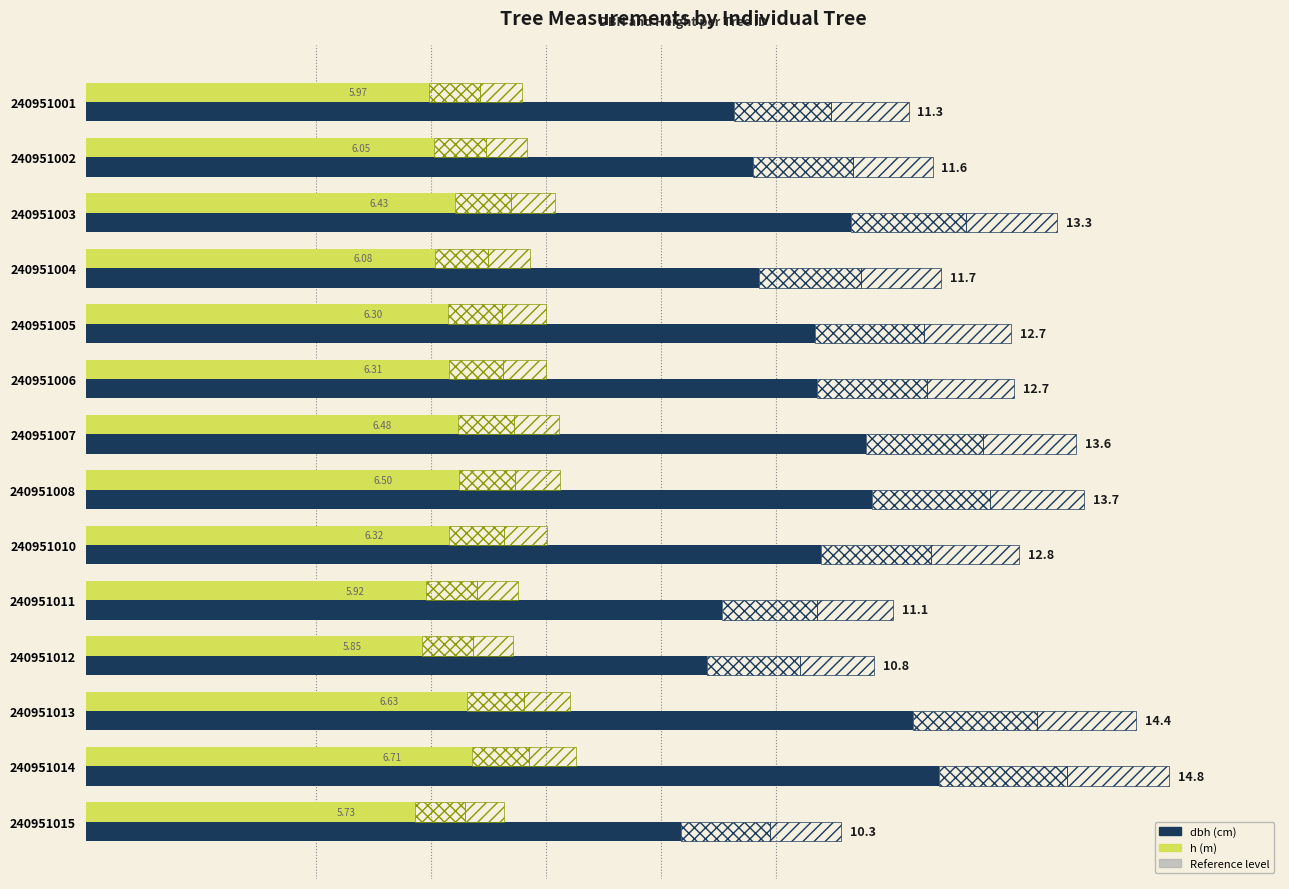

What is the average value of the h series?

6.2